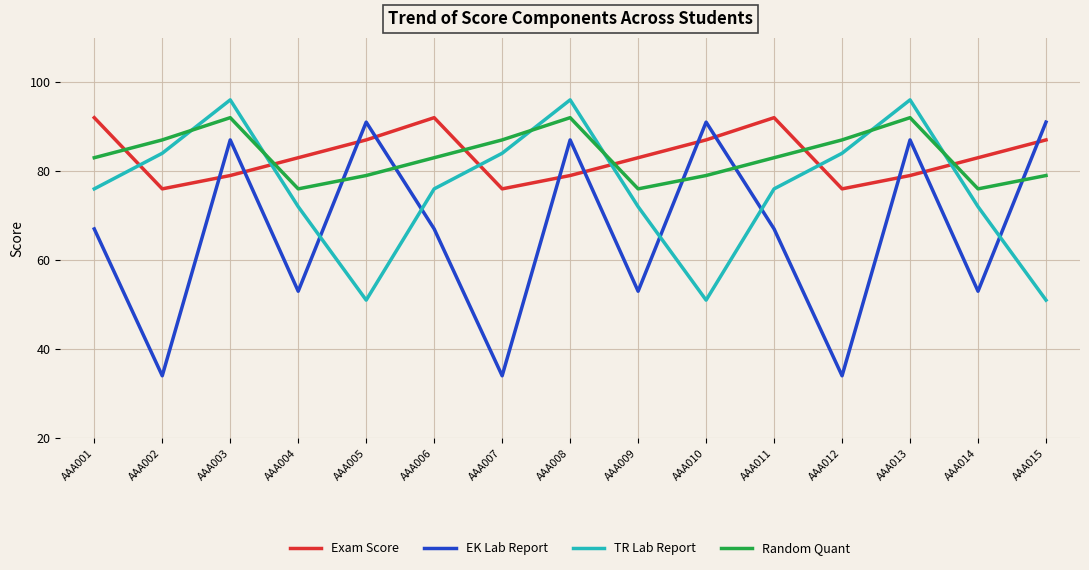

In TR Lab Report, how many points are lower than both neighbors (excluding endpoints)?

2